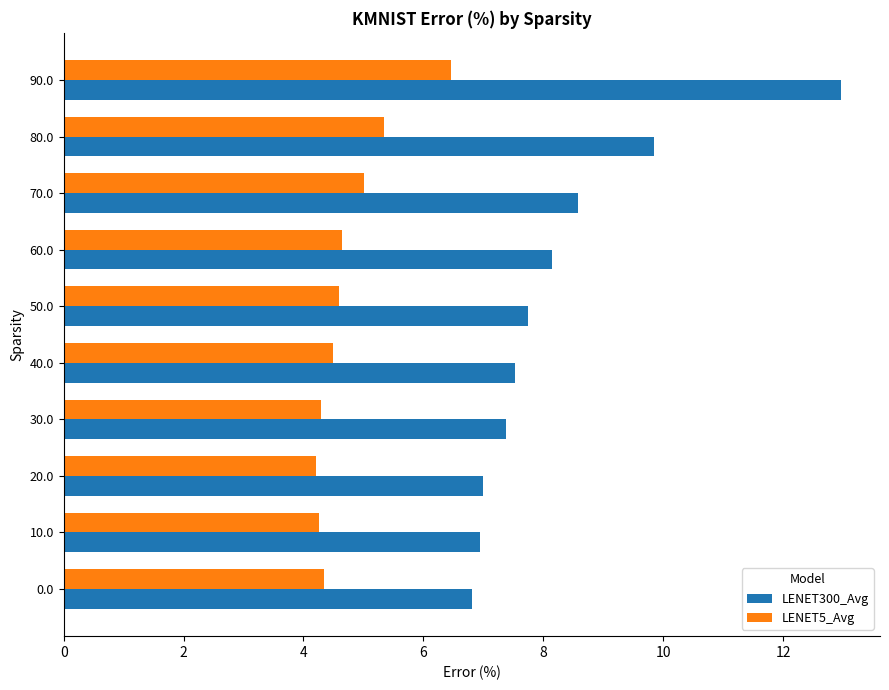

Which series has the largest total across all categories?

LENET300_Avg